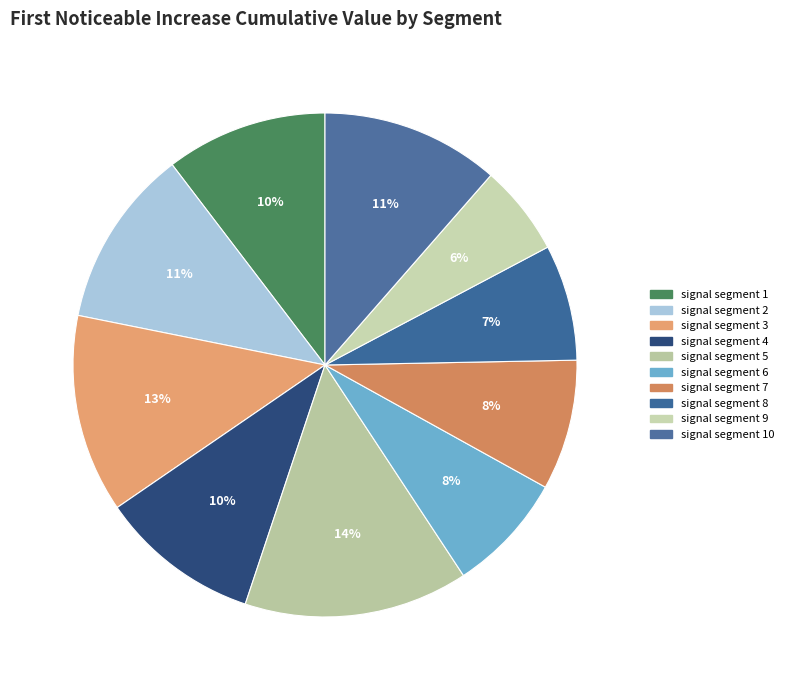

Which category has the biggest portion of the pie?

signal segment 5